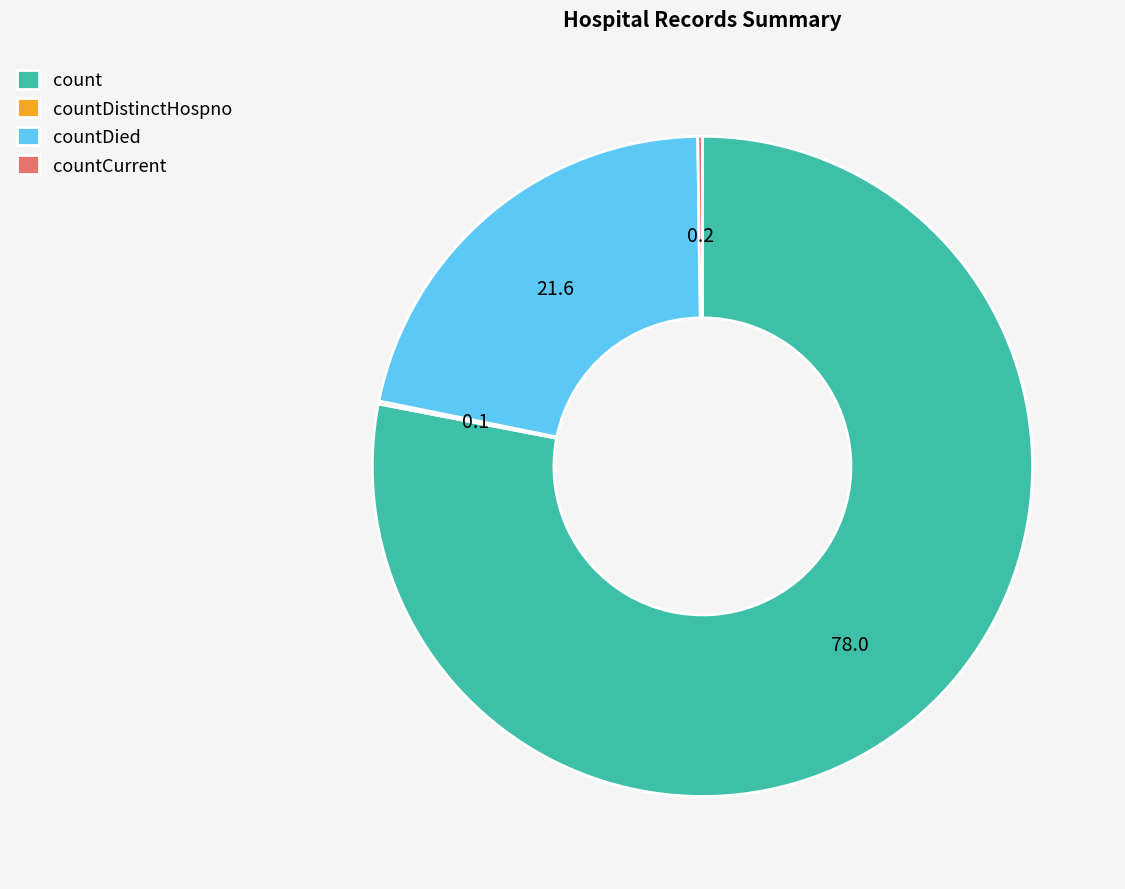

Combined, do count and countDied account for over 50%?

Yes